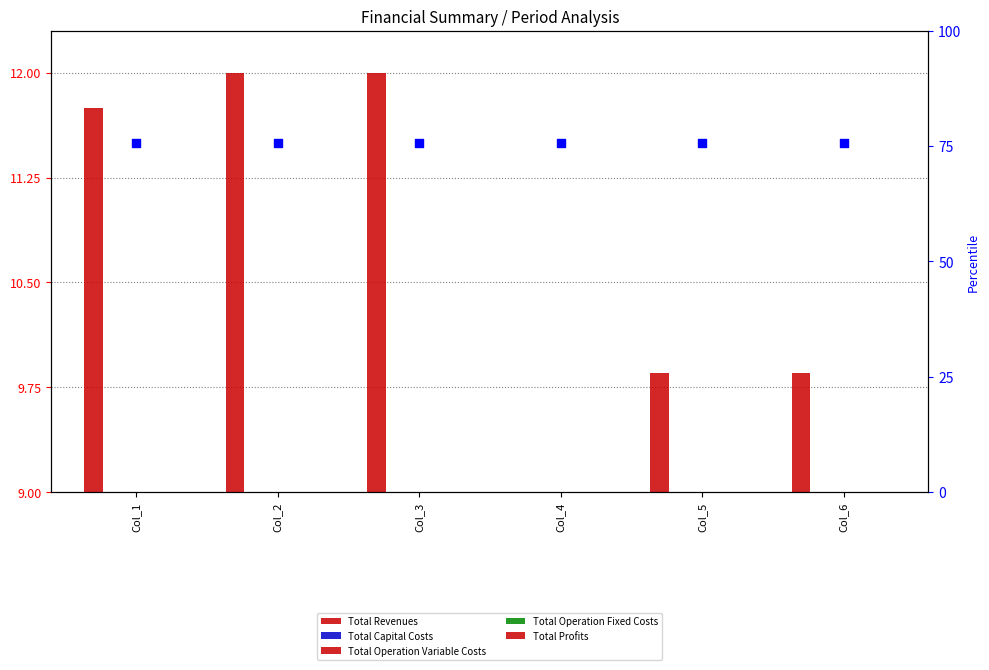

At which category is the sum across all series the highest?

Col_2